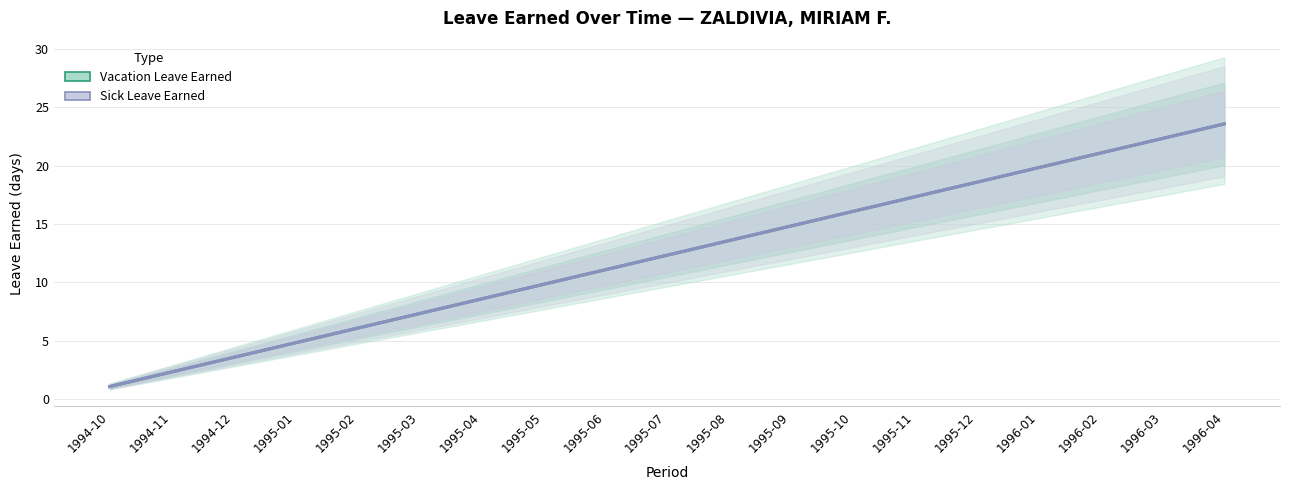

Reading right to left, transcribe all the data shown in this chart.

Vacation Leave Earned: 23.6	22.3	21.1	19.8	18.6	17.3	16.1	14.8	13.6	12.3	11.1	9.8	8.6	7.3	6.1	4.8	3.6	2.3	1.1
Sick Leave Earned: 23.6	22.3	21.1	19.8	18.6	17.3	16.1	14.8	13.6	12.3	11.1	9.8	8.6	7.3	6.1	4.8	3.6	2.3	1.1